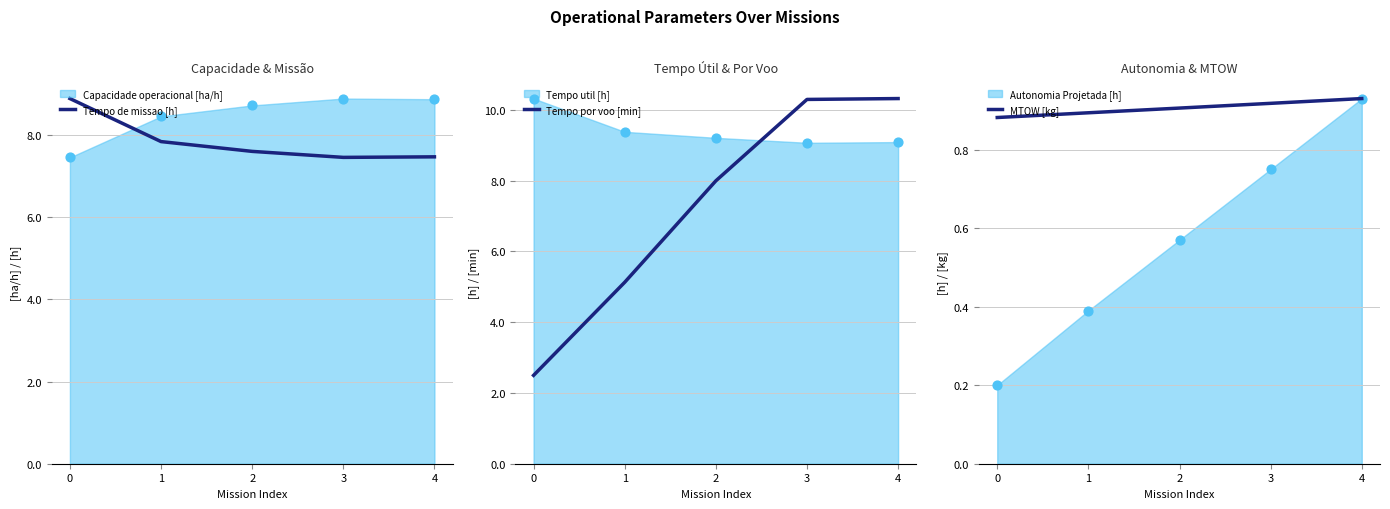

Which series has the largest total across all categories?

Tempo de missao [h]